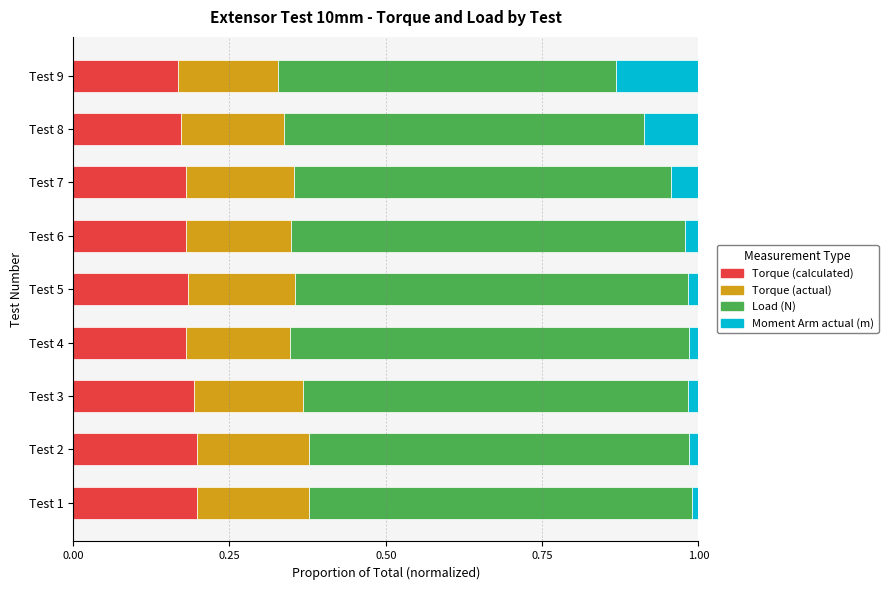

True or false: Torque (calculated) has a value of 0.2 at Test 6.

True